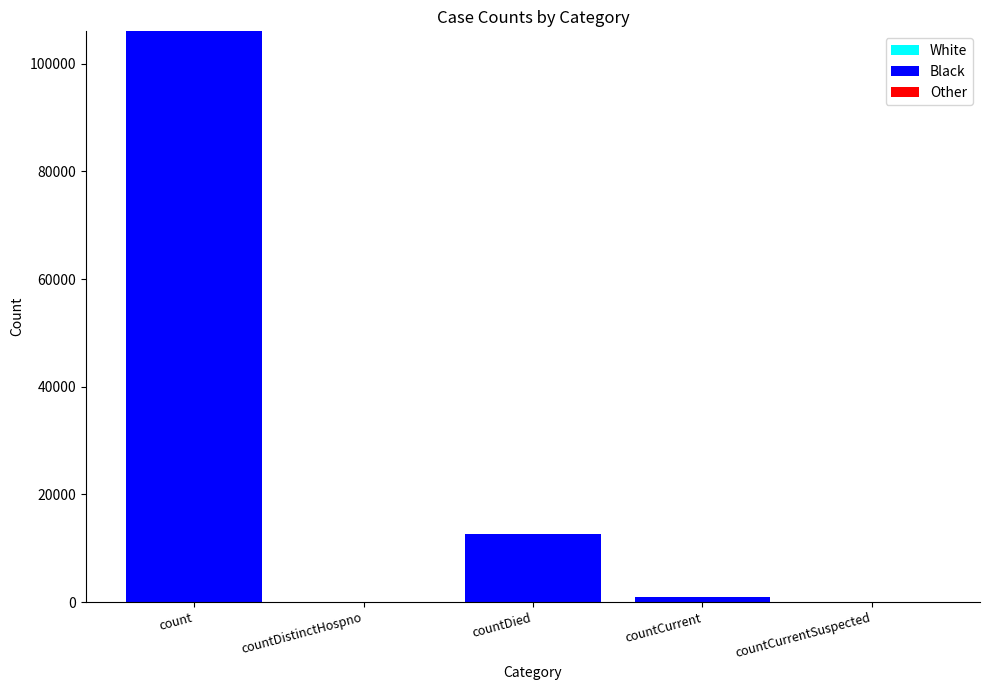

How many series are shown in this chart?

1